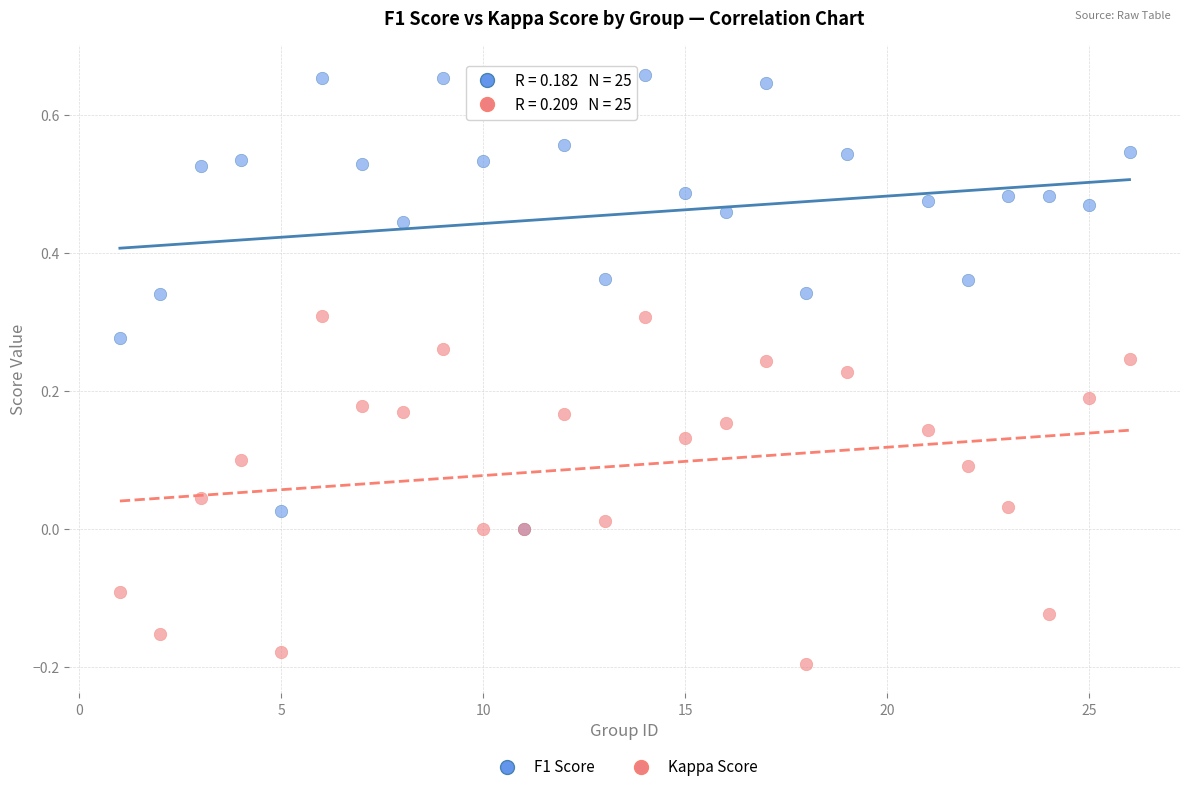

Which series reaches the minimum Y coordinate?

Kappa Score